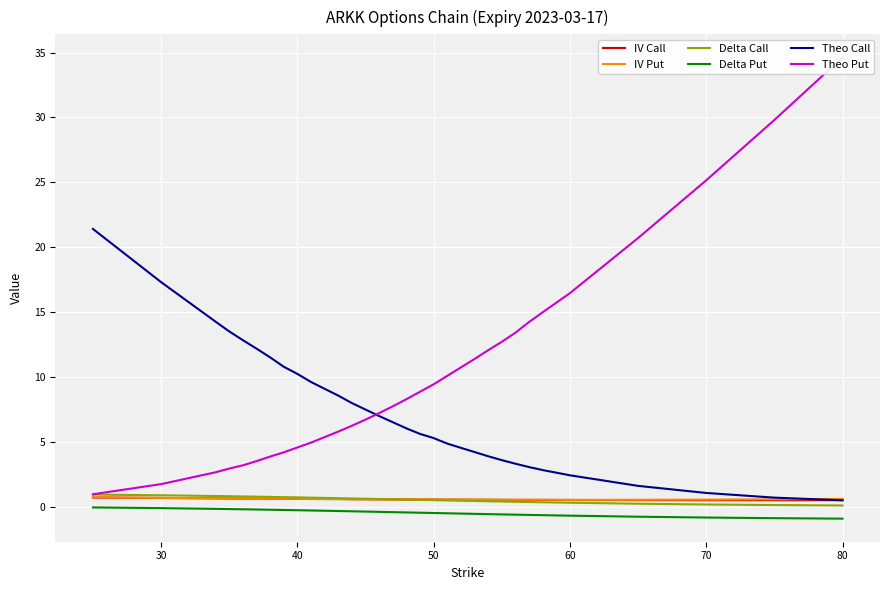

True or false: Delta Put and Delta Call intersect in this chart.

False